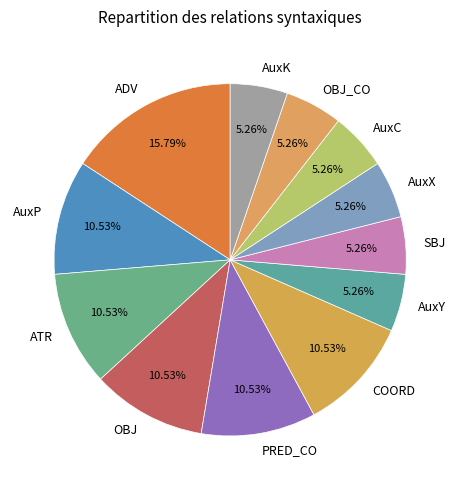

What portion of the pie excludes ADV?

84.2%